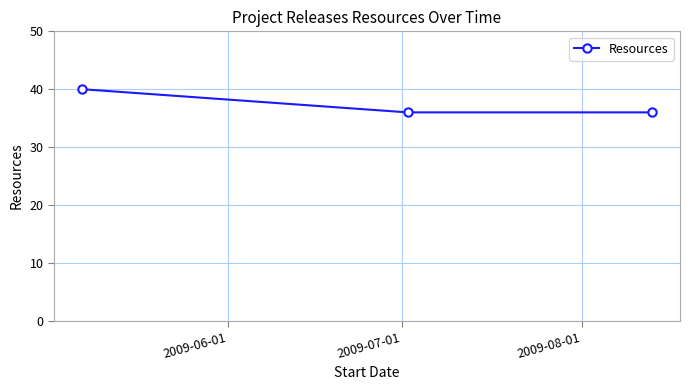

Reading left to right, what are all the values shown in this chart?

40	36	36